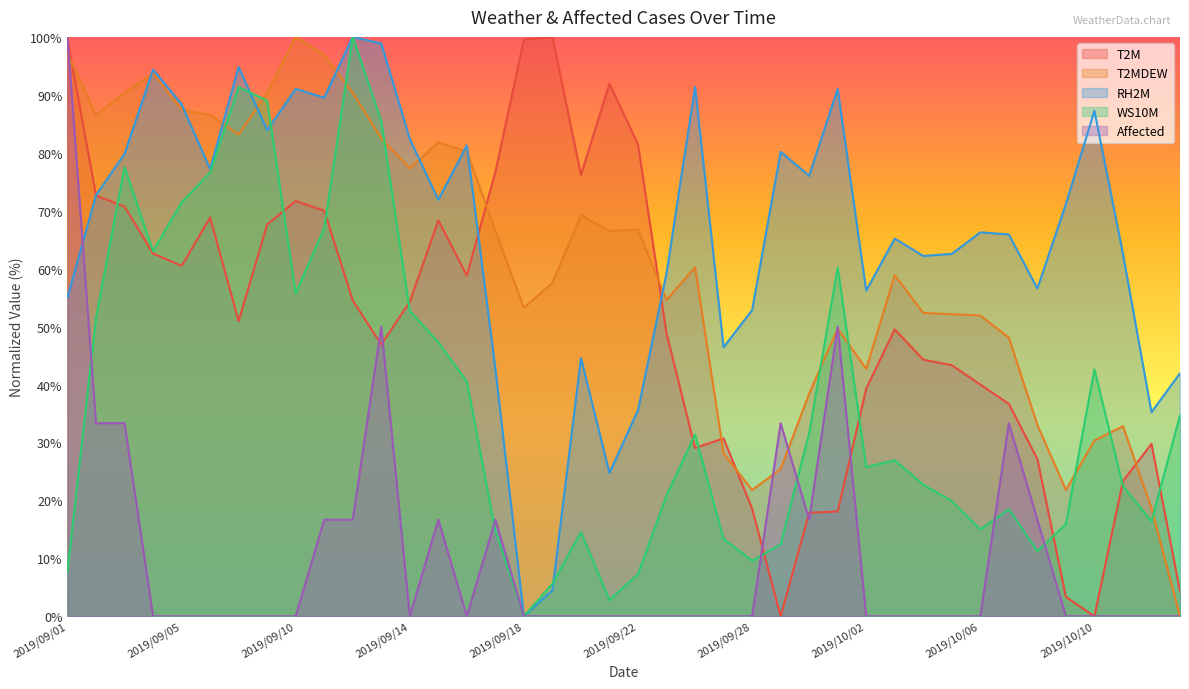

Reading left to right, what are all the values shown in this chart?

T2M: 2019/09/01=99.5	2019/09/02=72.6	2019/09/03=70.7	2019/09/04=62.6	2019/09/05=60.5	2019/09/06=68.8	2019/09/07=51.0	2019/09/08=67.6	2019/09/10=71.7	2019/09/11=70.0	2019/09/12=54.5	2019/09/13=46.9	2019/09/14=54.3	2019/09/15=68.3	2019/09/16=58.8	2019/09/17=76.7	2019/09/18=99.5	2019/09/19=100.0	2019/09/20=76.2	2019/09/21=91.9	2019/09/22=81.4	2019/09/23=48.8	2019/09/24=29.0	2019/09/27=30.7	2019/09/28=18.6	2019/09/29=0.0	2019/09/30=17.9	2019/10/01=18.1	2019/10/02=39.3	2019/10/03=49.5	2019/10/04=44.3	2019/10/05=43.3	2019/10/06=40.0	2019/10/07=36.7	2019/10/08=27.1	2019/10/09=3.3	2019/10/10=0.0	2019/10/11=23.3	2019/10/12=29.8	2019/10/13=4.3
T2MDEW: 2019/09/01=97.1	2019/09/02=86.5	2019/09/03=90.3	2019/09/04=93.7	2019/09/05=87.4	2019/09/06=86.5	2019/09/07=83.1	2019/09/08=90.3	2019/09/10=100.0	2019/09/11=96.9	2019/09/12=90.3	2019/09/13=82.5	2019/09/14=77.3	2019/09/15=81.8	2019/09/16=80.2	2019/09/17=66.5	2019/09/18=53.3	2019/09/19=57.5	2019/09/20=69.2	2019/09/21=66.5	2019/09/22=66.7	2019/09/23=54.6	2019/09/24=60.2	2019/09/27=28.1	2019/09/28=21.8	2019/09/29=25.4	2019/09/30=38.4	2019/10/01=49.7	2019/10/02=42.7	2019/10/03=58.9	2019/10/04=52.4	2019/10/05=52.1	2019/10/06=51.9	2019/10/07=48.1	2019/10/08=33.0	2019/10/09=21.8	2019/10/10=30.3	2019/10/11=32.8	2019/10/12=18.7	2019/10/13=0.0
RH2M: 2019/09/01=55.1	2019/09/02=72.7	2019/09/03=79.8	2019/09/04=94.4	2019/09/05=88.4	2019/09/06=77.2	2019/09/07=94.8	2019/09/08=83.9	2019/09/10=91.0	2019/09/11=89.5	2019/09/12=100.0	2019/09/13=98.9	2019/09/14=82.4	2019/09/15=71.9	2019/09/16=81.2	2019/09/17=42.7	2019/09/18=0.0	2019/09/19=4.5	2019/09/20=44.6	2019/09/21=24.7	2019/09/22=35.6	2019/09/23=59.2	2019/09/24=91.4	2019/09/27=46.4	2019/09/28=52.8	2019/09/29=80.2	2019/09/30=76.0	2019/10/01=91.0	2019/10/02=56.2	2019/10/03=65.2	2019/10/04=62.2	2019/10/05=62.6	2019/10/06=66.3	2019/10/07=65.9	2019/10/08=56.6	2019/10/09=71.2	2019/10/10=87.2	2019/10/11=62.6	2019/10/12=35.2	2019/10/13=41.9
WS10M: 2019/09/01=7.7	2019/09/02=51.5	2019/09/03=77.5	2019/09/04=63.0	2019/09/05=71.4	2019/09/06=76.6	2019/09/07=91.3	2019/09/08=89.0	2019/09/10=55.7	2019/09/11=67.0	2019/09/12=100.0	2019/09/13=85.5	2019/09/14=52.7	2019/09/15=47.3	2019/09/16=40.5	2019/09/17=14.8	2019/09/18=0.0	2019/09/19=5.6	2019/09/20=14.5	2019/09/21=2.8	2019/09/22=7.3	2019/09/23=20.8	2019/09/24=31.4	2019/09/27=13.3	2019/09/28=9.6	2019/09/29=12.4	2019/09/30=31.6	2019/10/01=60.2	2019/10/02=25.8	2019/10/03=26.9	2019/10/04=22.7	2019/10/05=19.9	2019/10/06=15.0	2019/10/07=18.5	2019/10/08=11.2	2019/10/09=15.9	2019/10/10=42.6	2019/10/11=22.5	2019/10/12=16.4	2019/10/13=34.7
Affected: 2019/09/01=100.0	2019/09/02=33.3	2019/09/03=33.3	2019/09/04=0.0	2019/09/05=0.0	2019/09/06=0.0	2019/09/07=0.0	2019/09/08=0.0	2019/09/10=0.0	2019/09/11=16.7	2019/09/12=16.7	2019/09/13=50.0	2019/09/14=0.0	2019/09/15=16.7	2019/09/16=0.0	2019/09/17=16.7	2019/09/18=0.0	2019/09/19=0.0	2019/09/20=0.0	2019/09/21=0.0	2019/09/22=0.0	2019/09/23=0.0	2019/09/24=0.0	2019/09/27=0.0	2019/09/28=0.0	2019/09/29=33.3	2019/09/30=16.7	2019/10/01=50.0	2019/10/02=0.0	2019/10/03=0.0	2019/10/04=0.0	2019/10/05=0.0	2019/10/06=0.0	2019/10/07=33.3	2019/10/08=16.7	2019/10/09=0.0	2019/10/10=0.0	2019/10/11=0.0	2019/10/12=0.0	2019/10/13=0.0